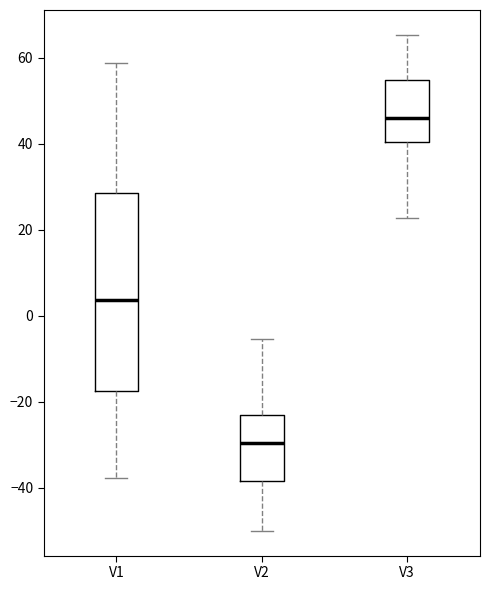

Reading left to right, read every box against the y-axis: the position of its median line, the range the box covers, and the ends of its whiskers. The values are not printed on the chart, so give them approximately, as read against the axis.

V1: median 4, box -18 to 28, whiskers -38 to 58
V2: median -30, box -38 to -24, whiskers -50 to -6
V3: median 46, box 40 to 54, whiskers 22 to 66